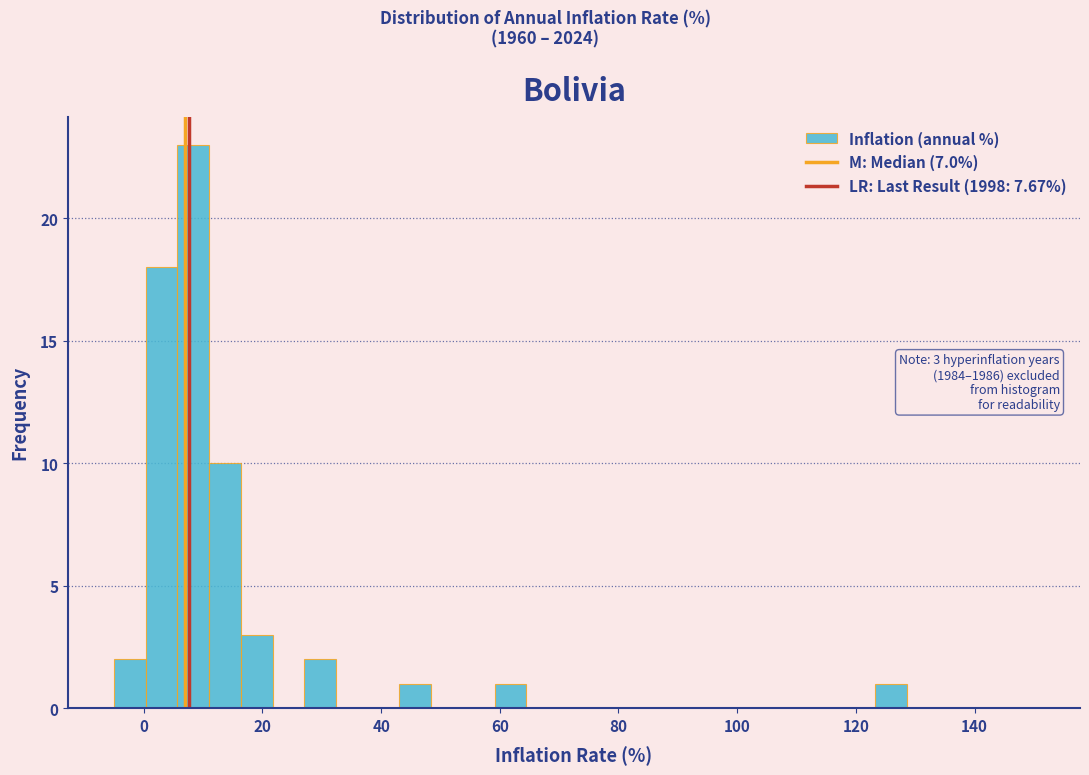

Read against the x-axis, roughly where is the centre of the tallest bar?

8